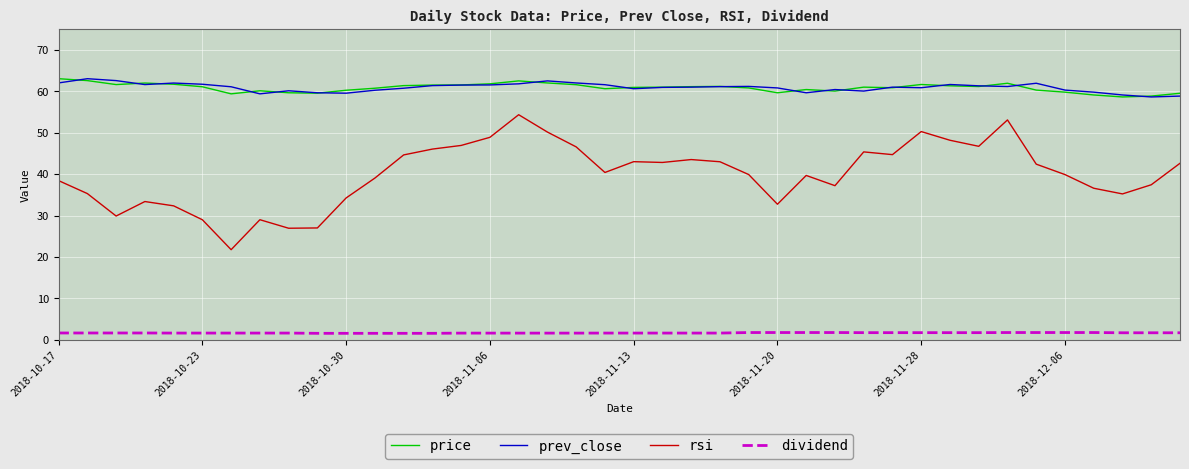

What is the greatest value displayed?

63.1